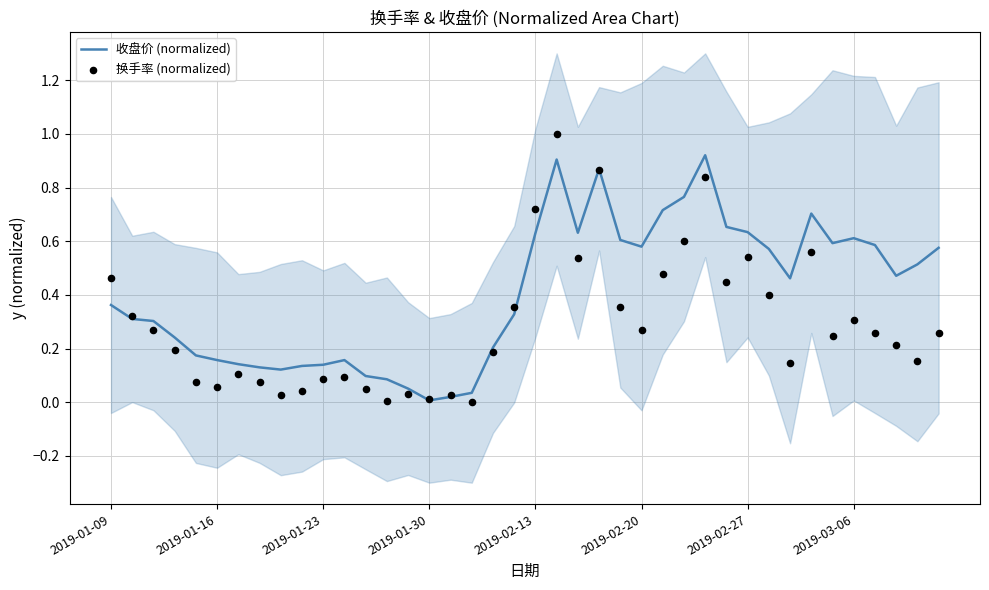

What is the total value across all series at 2019-03-06?

0.9